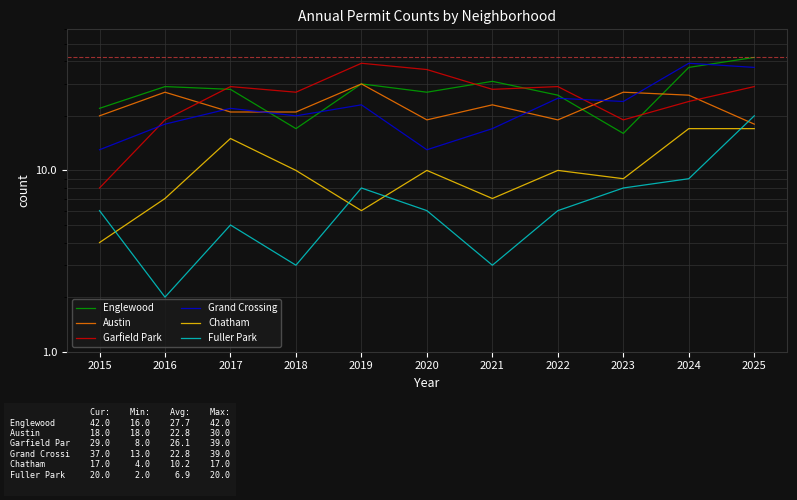

True or false: Chatham and Austin intersect in this chart.

False